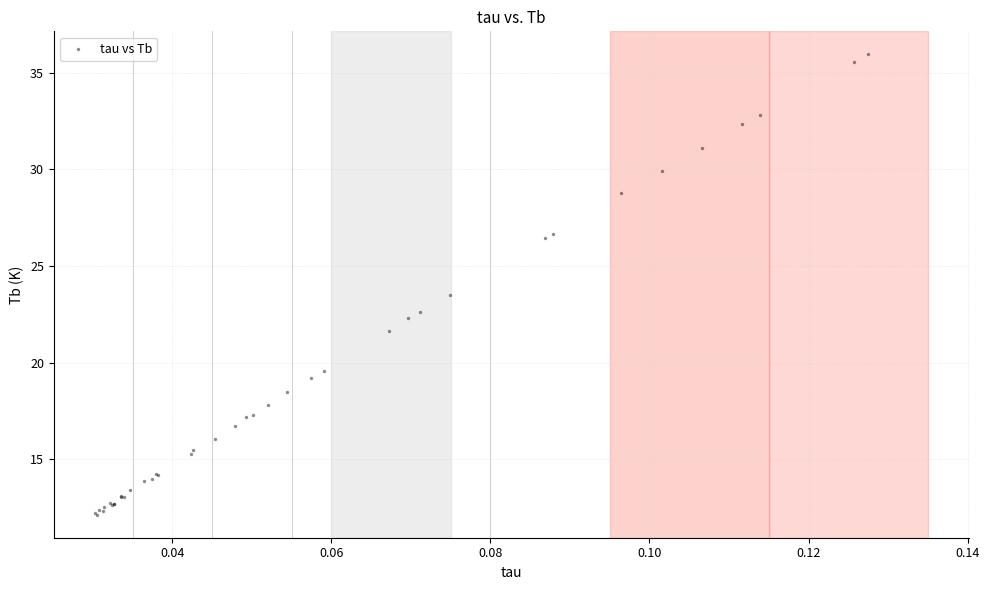

What Y value in the scatter plot is closest to 24?

23.5